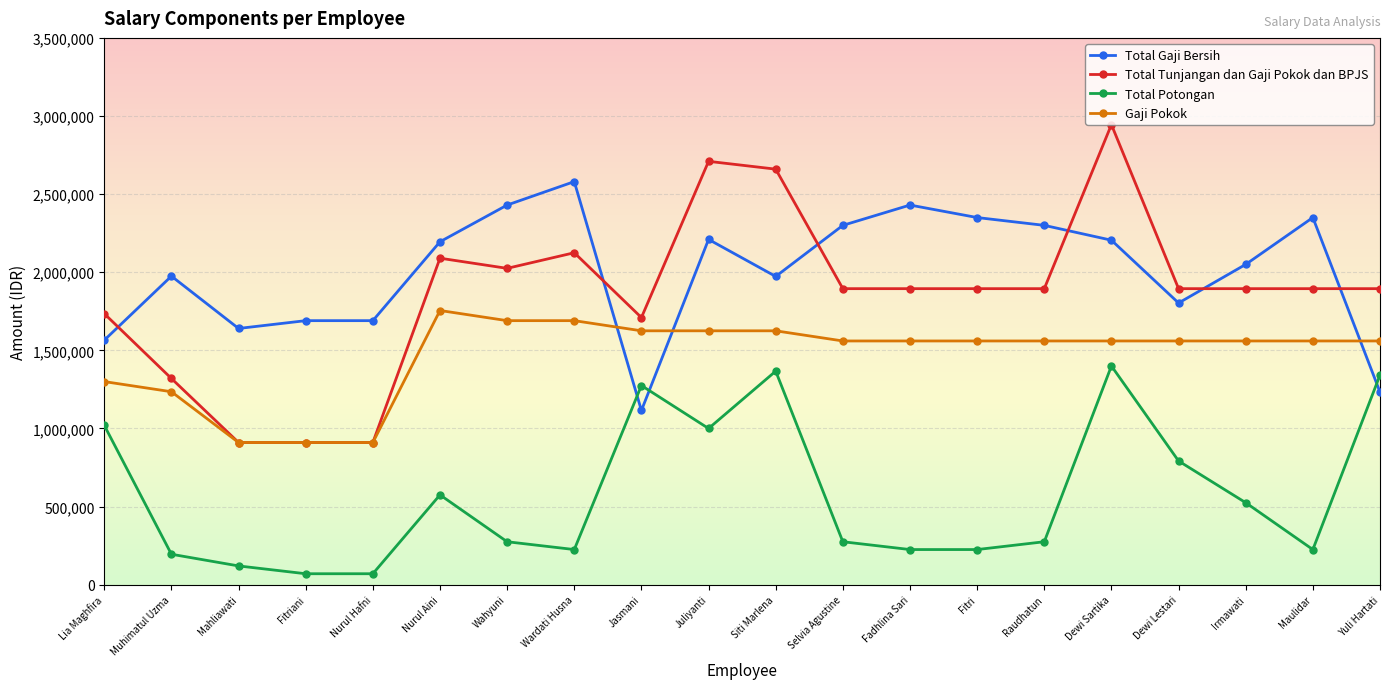

Count the number of categories in the chart.

20